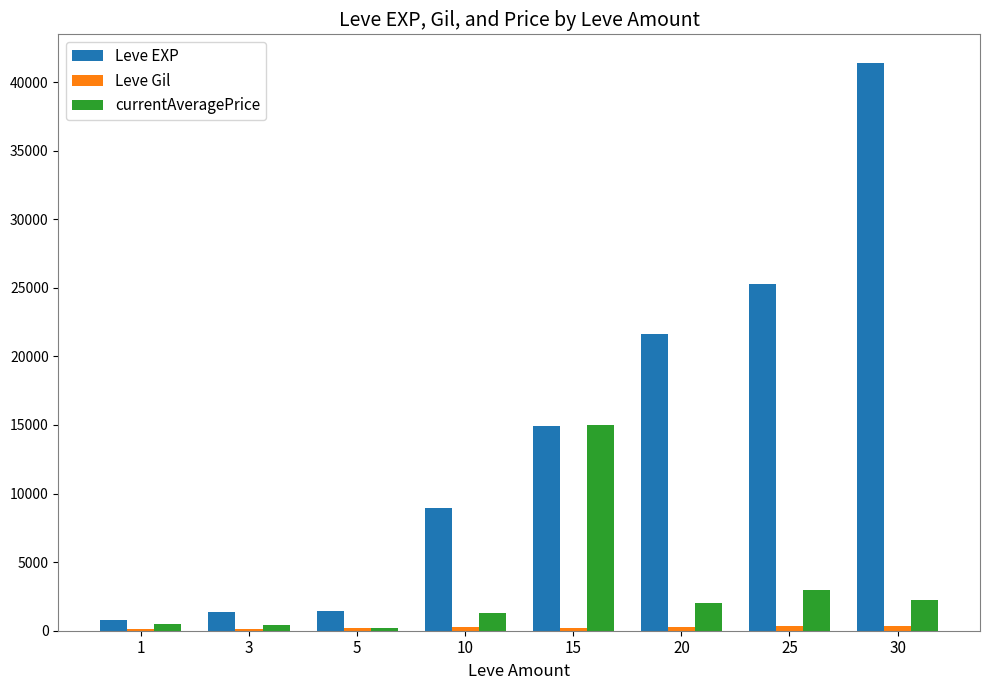

What is the difference between the Leve EXP values at 25 and 30?

16160